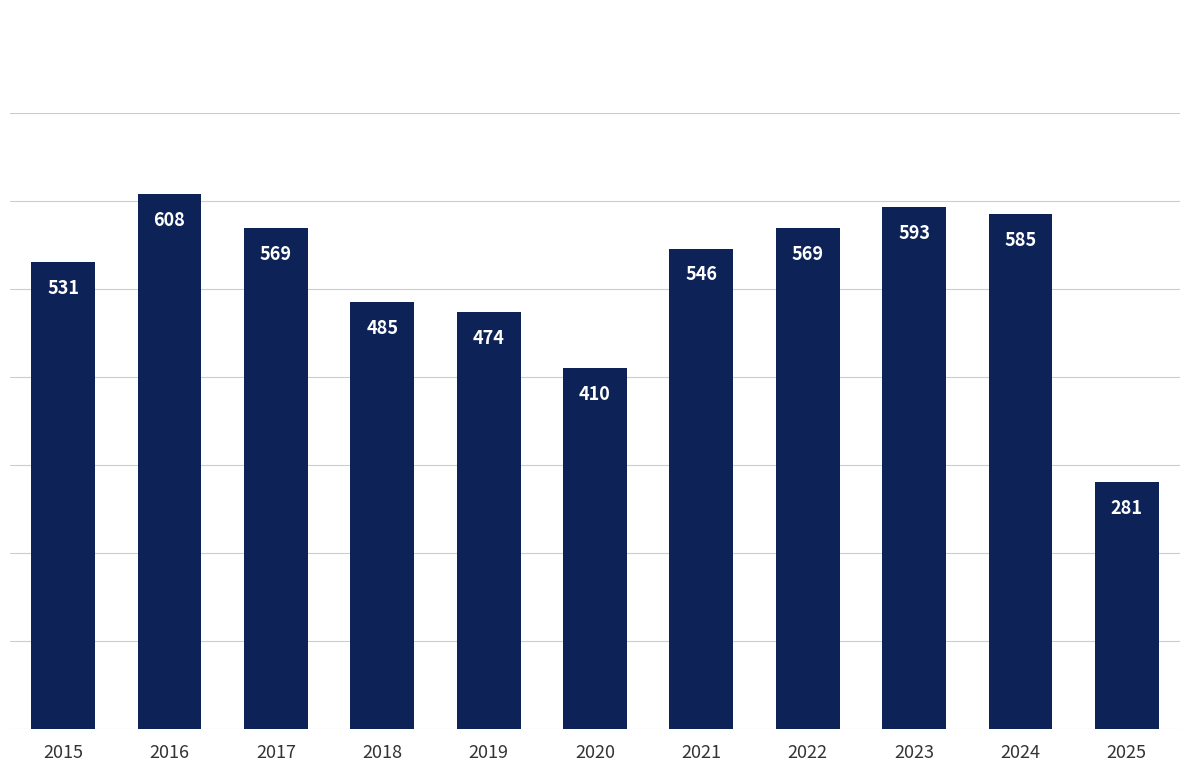

What is the change in value from 2017 to 2020?

-159